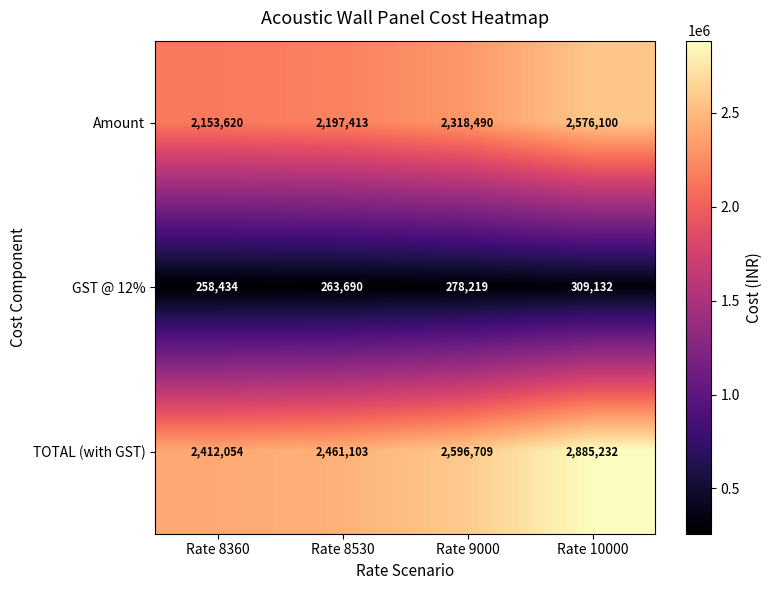

Where is TOTAL (with GST) nearest to the value 2648643?

Rate 9000